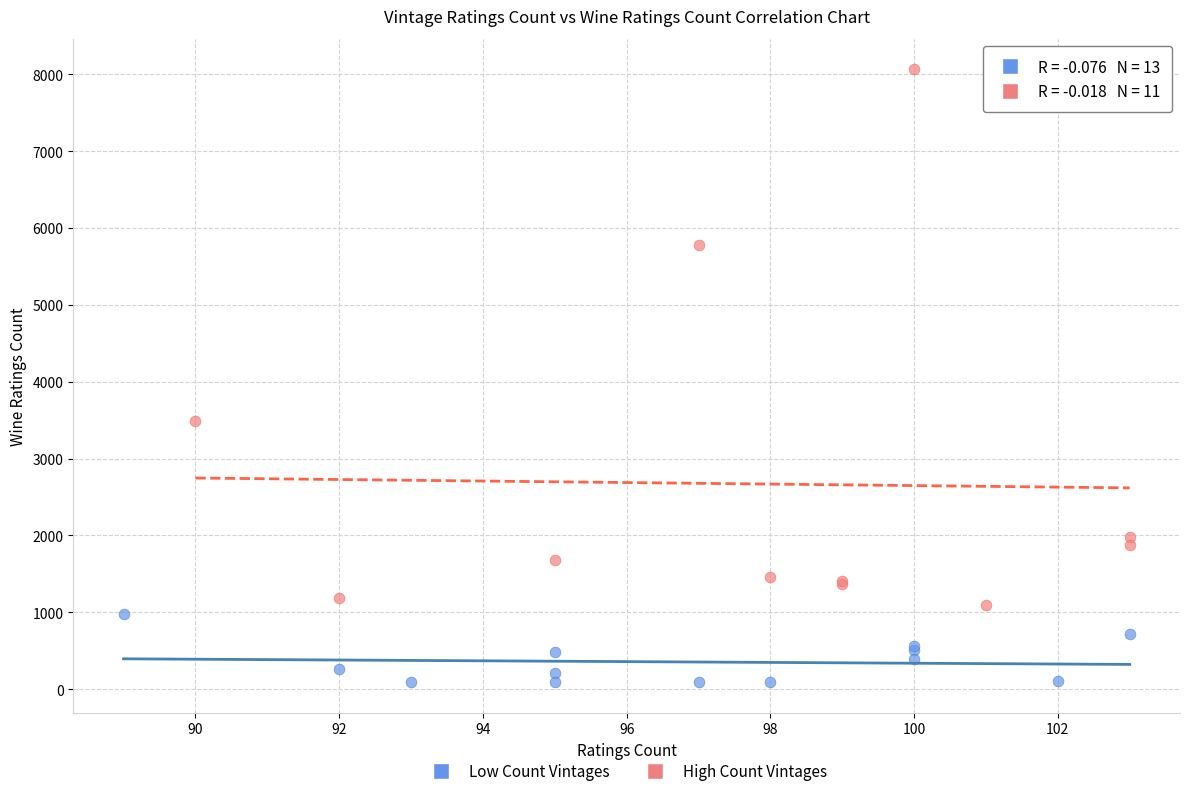

Which series reaches the maximum Y coordinate?

High Count Vintages